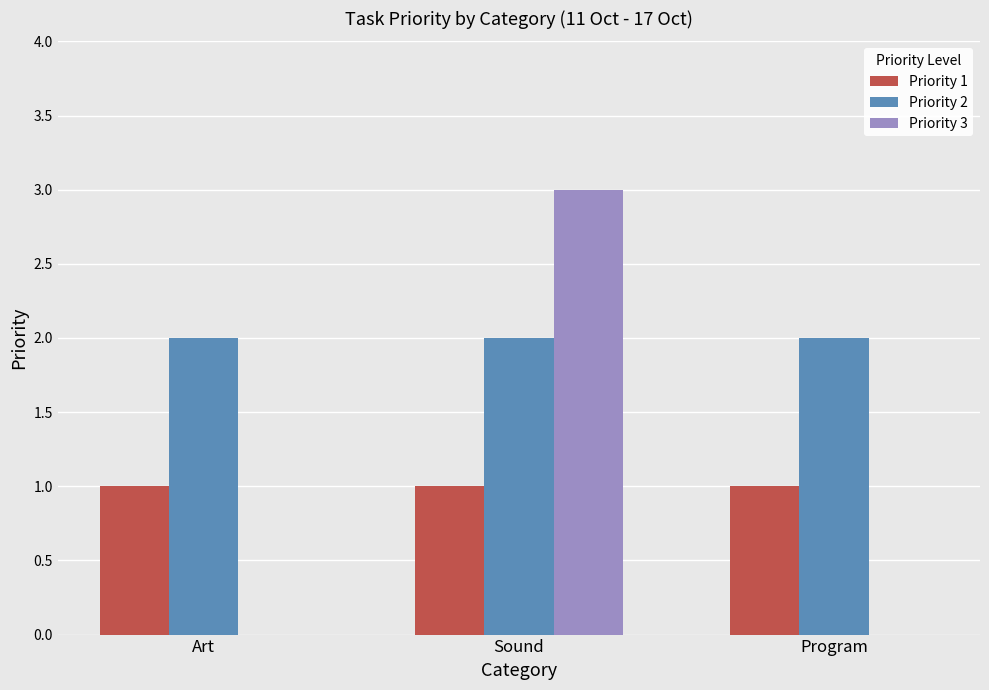

Which series has the largest range (max minus min)?

Priority 3